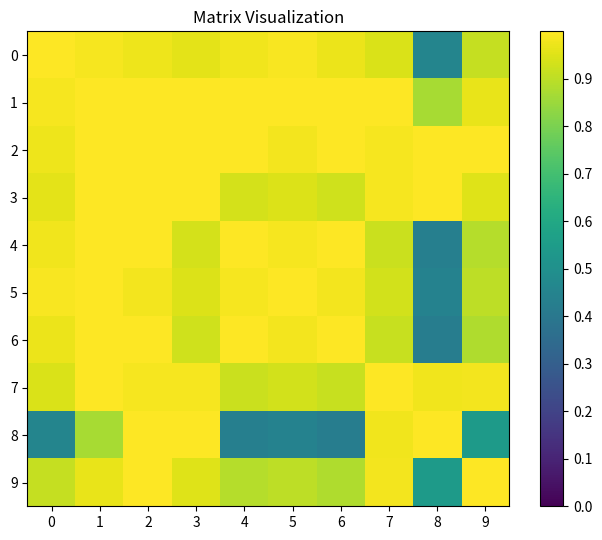

What is the minimum value shown in the chart?

0.4